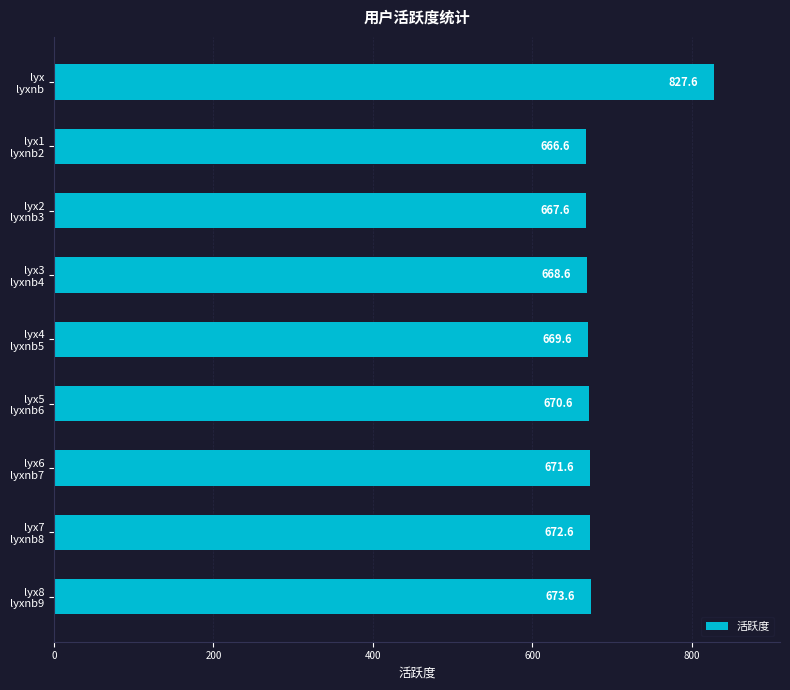

Reading top to bottom, transcribe all the data shown in this chart.

827.6	666.6	667.6	668.6	669.6	670.6	671.6	672.6	673.6